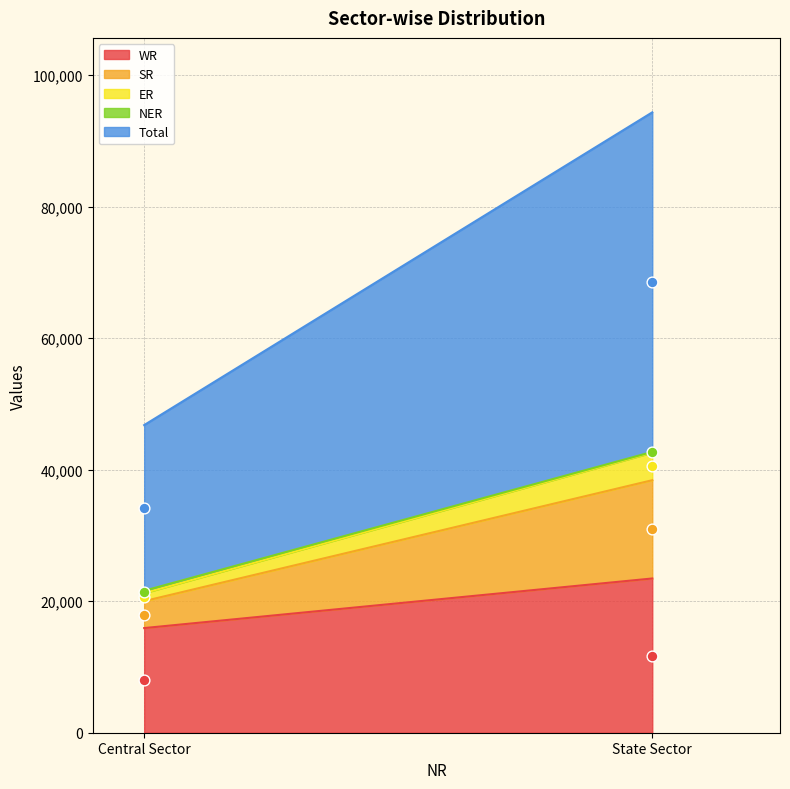

Which series contains the highest Y value?

Total